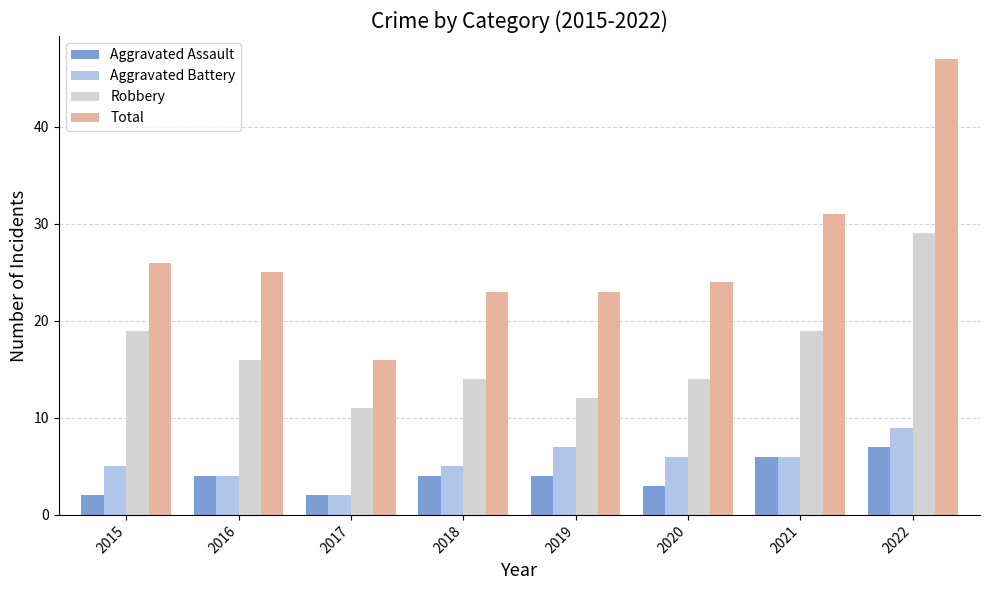

What are all the series names shown in the legend?

Aggravated Assault, Aggravated Battery, Robbery, Total